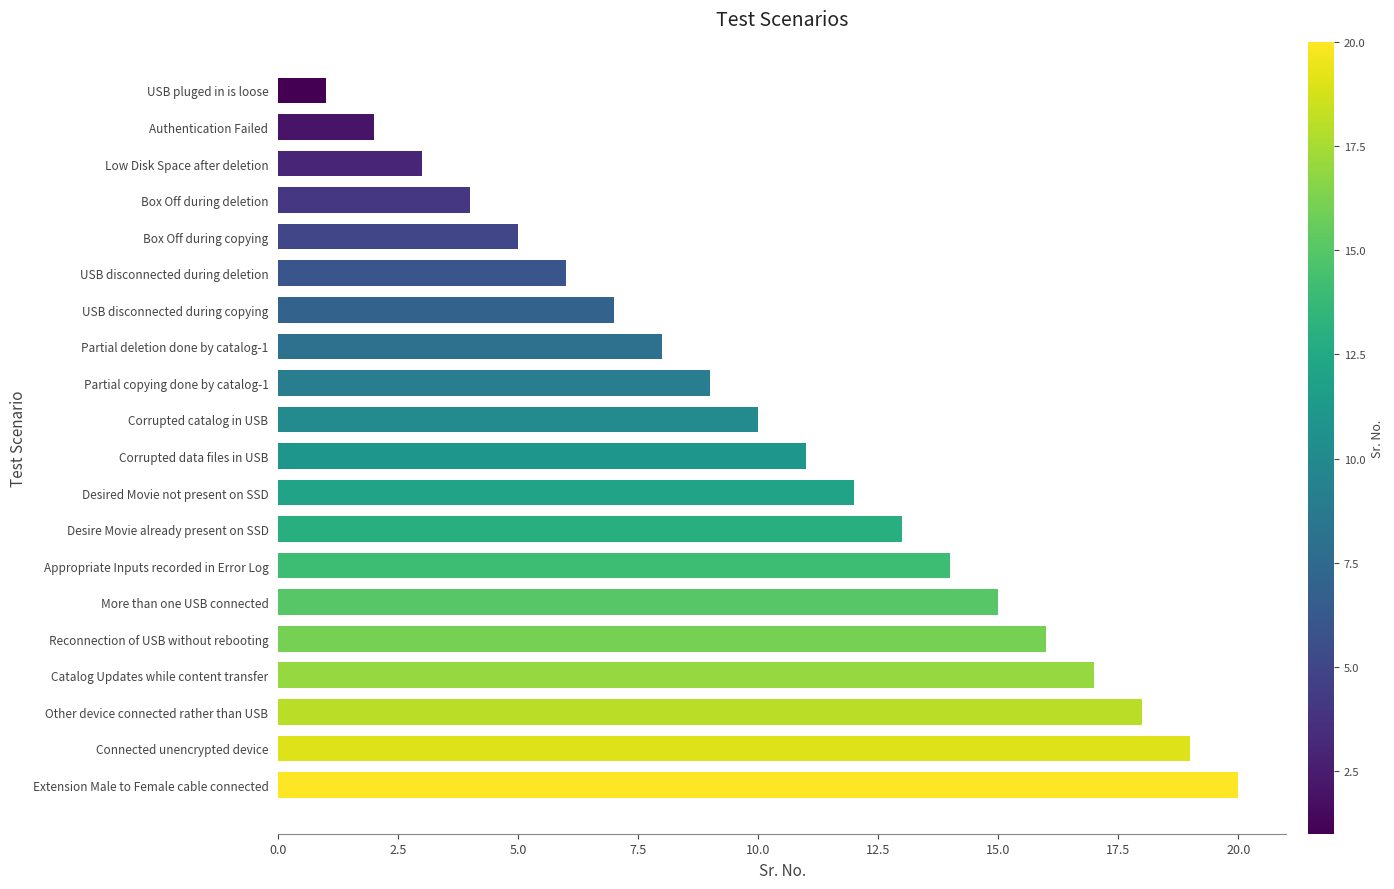

List the labels in order of value, largest first.

Extension Male to Female cable connected, Connected unencrypted device, Other device connected rather than USB, Catalog Updates while content transfer, Reconnection of USB without rebooting, More than one USB connected, Appropriate Inputs recorded in Error Log, Desire Movie already present on SSD, Desired Movie not present on SSD, Corrupted data files in USB, Corrupted catalog in USB, Partial copying done by catalog-1, Partial deletion done by catalog-1, USB disconnected during copying, USB disconnected during deletion, Box Off during copying, Box Off during deletion, Low Disk Space after deletion, Authentication Failed, USB pluged in is loose